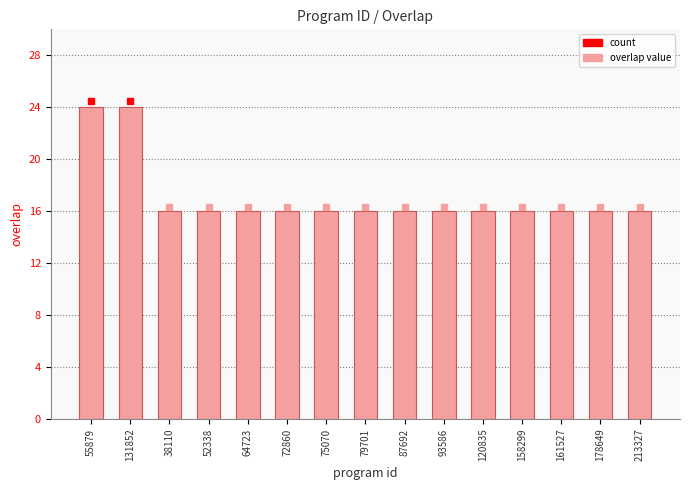

The value at 161527 is 21. True or false?

False